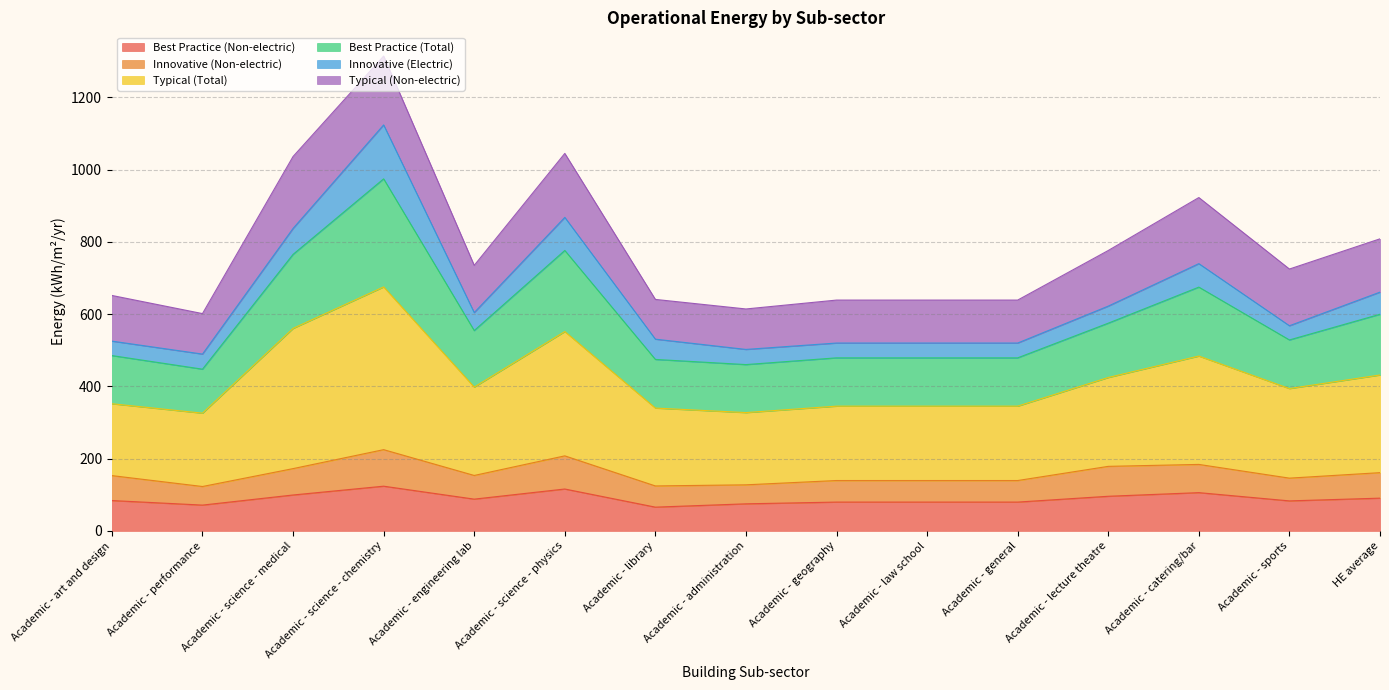

At which category is the sum across all series the highest?

Academic - science - chemistry